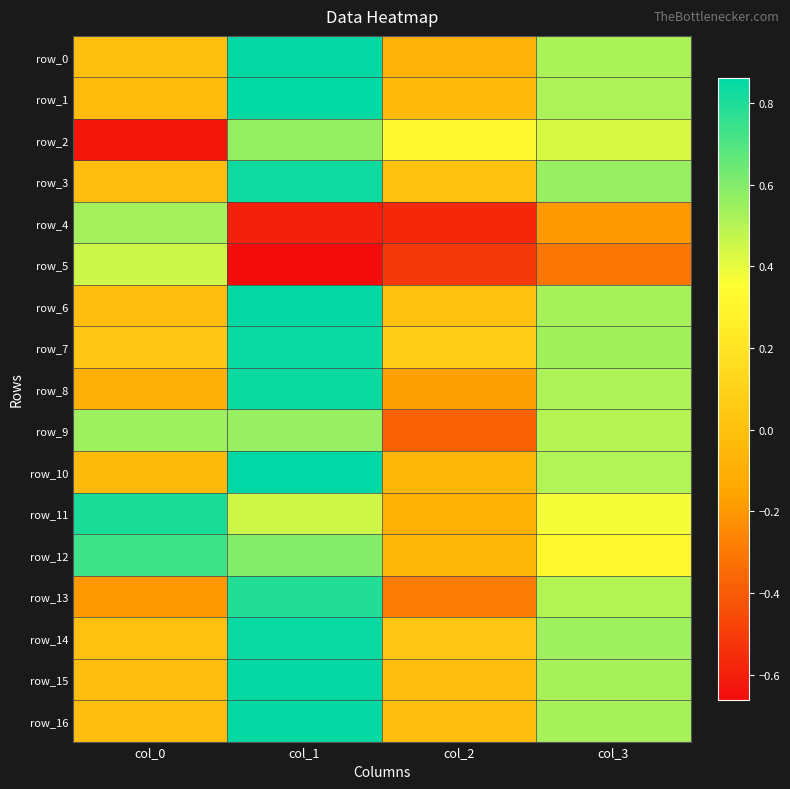

At how many categories does at least one series exceed 0?

4